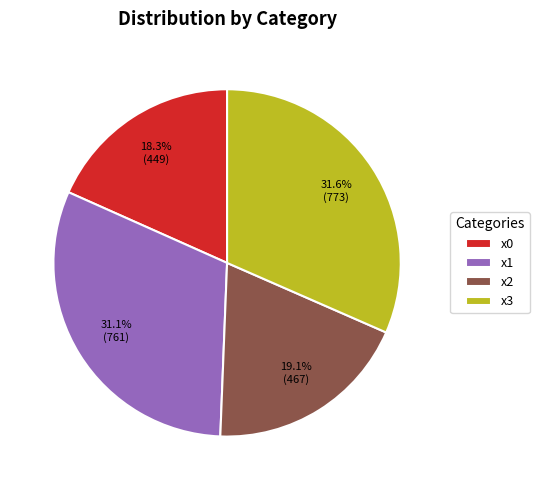

What is the largest slice in the pie chart?

x3